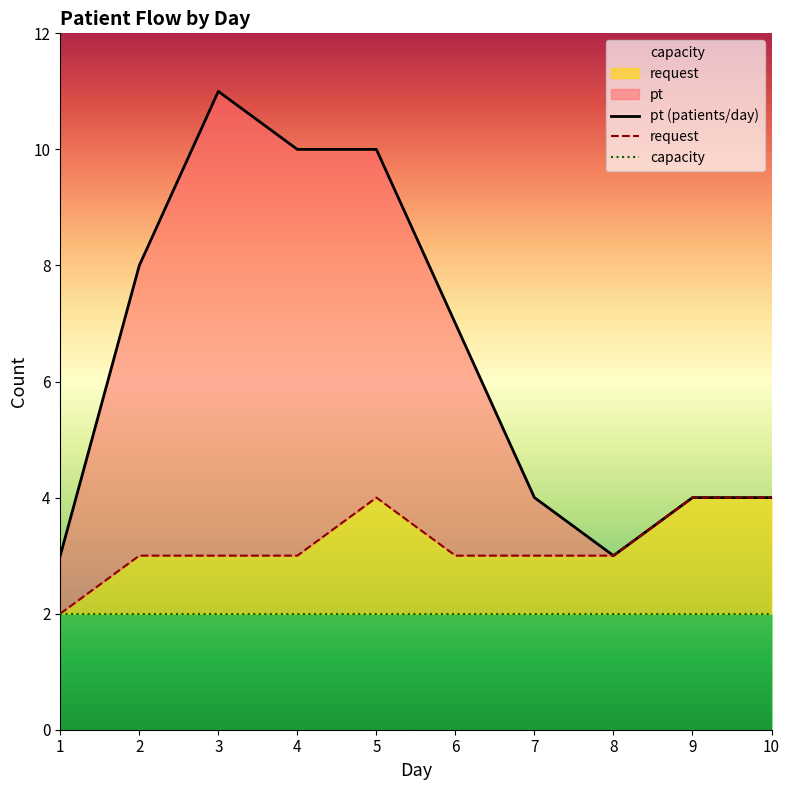

At which label is request closest to 3?

2